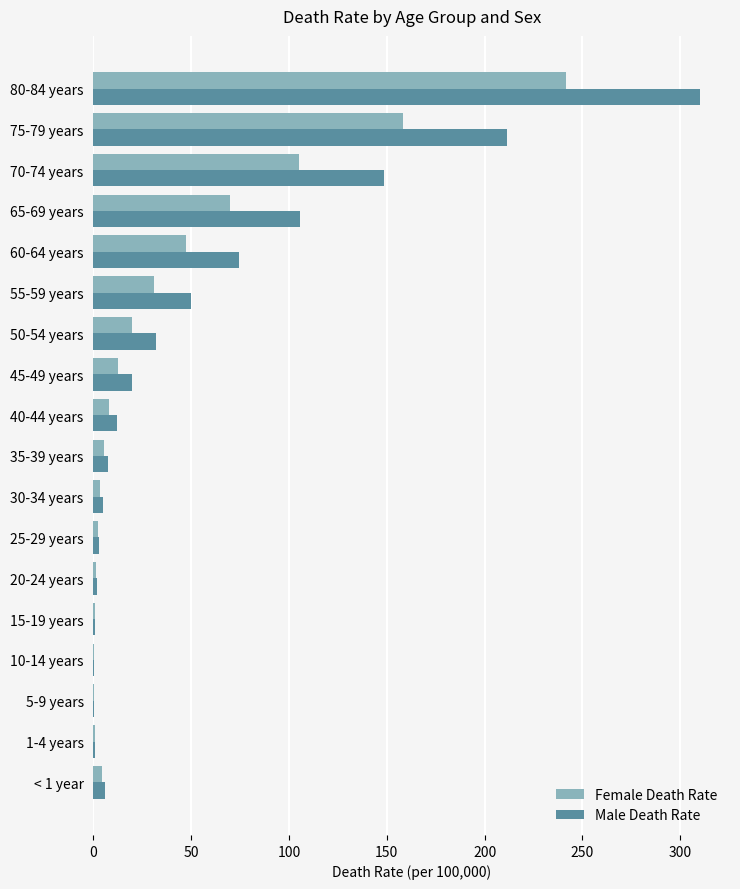

Which series has the largest total across all categories?

Male Death Rate